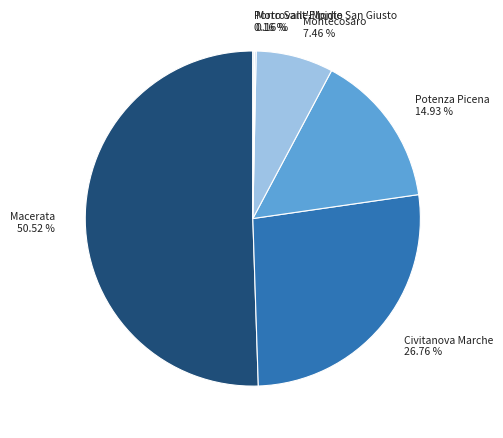

Does Macerata 50.52 % represent more than half of the total?

Yes